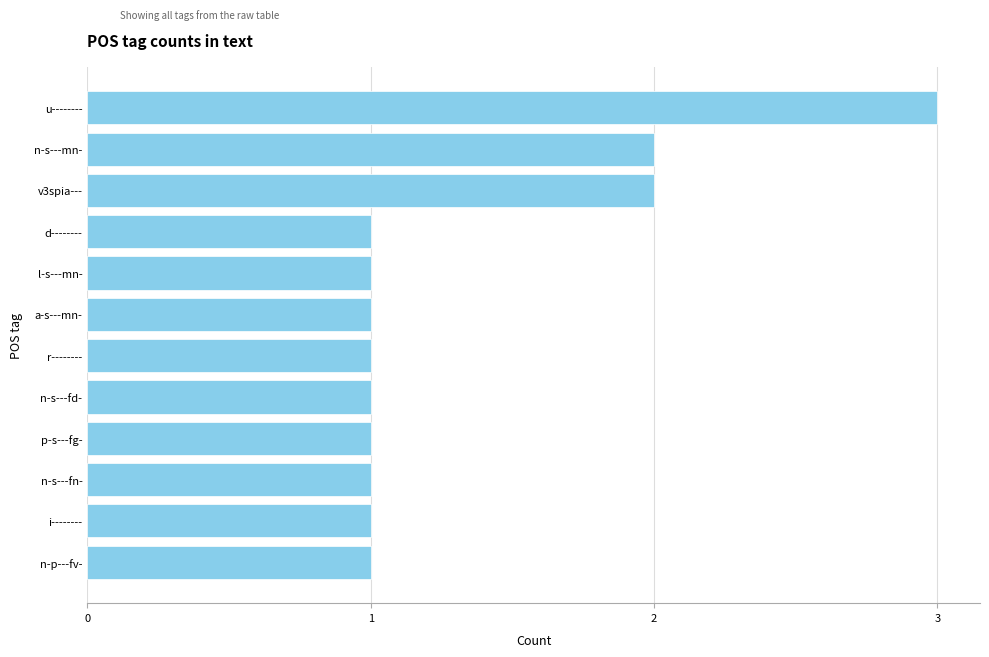

What is the label of the 2nd bar from the bottom?

i--------